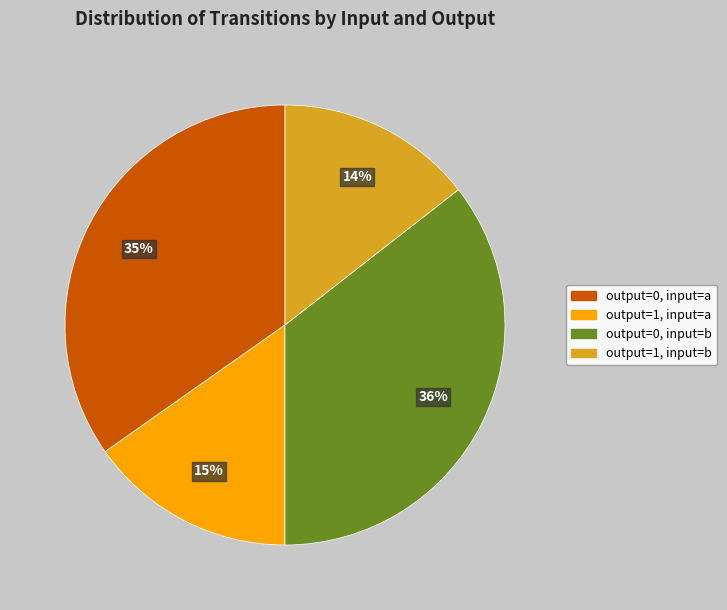

To the nearest percent, what is the average slice percentage?

25%